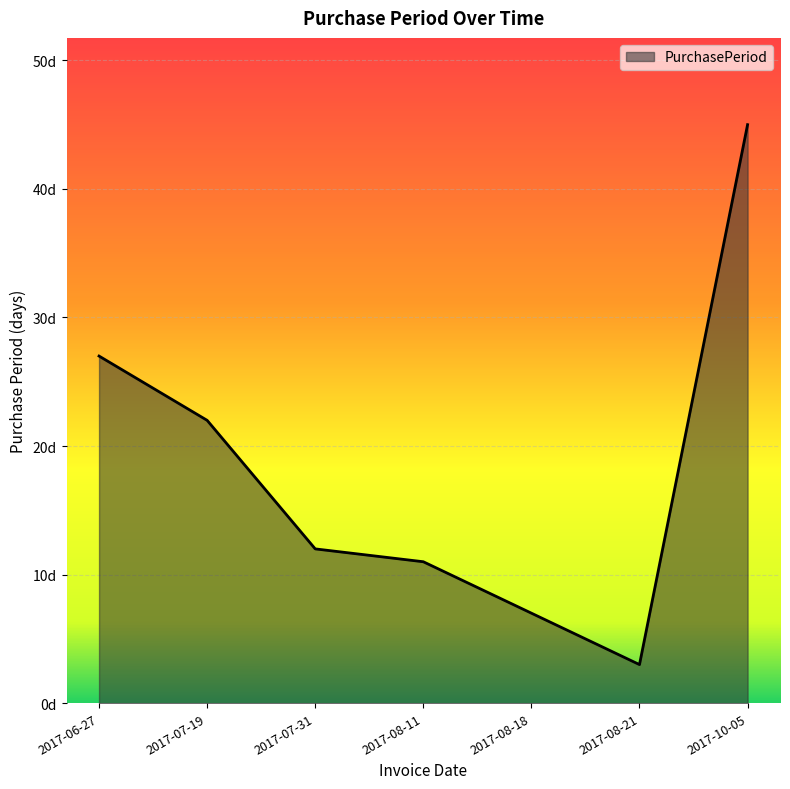

What is the change in value from 2017-07-19 to 2017-08-11?

-11